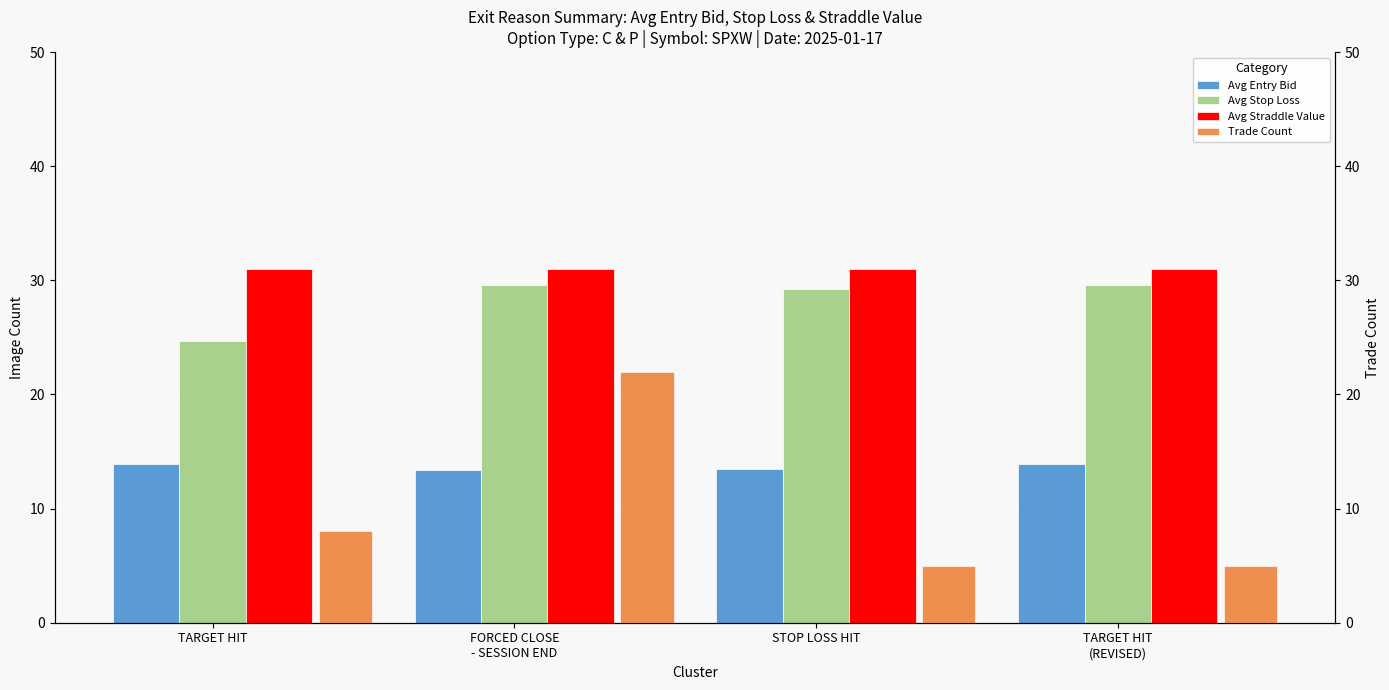

Are the bars grouped side by side (vs. stacked)?

Yes